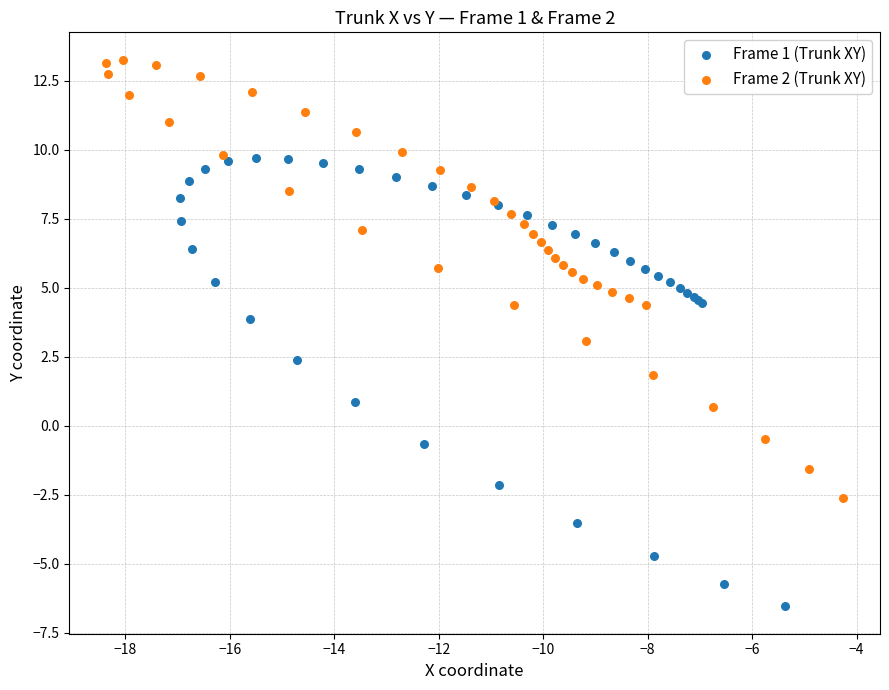

Which series contains the lowest Y value?

Frame 1 (Trunk XY)